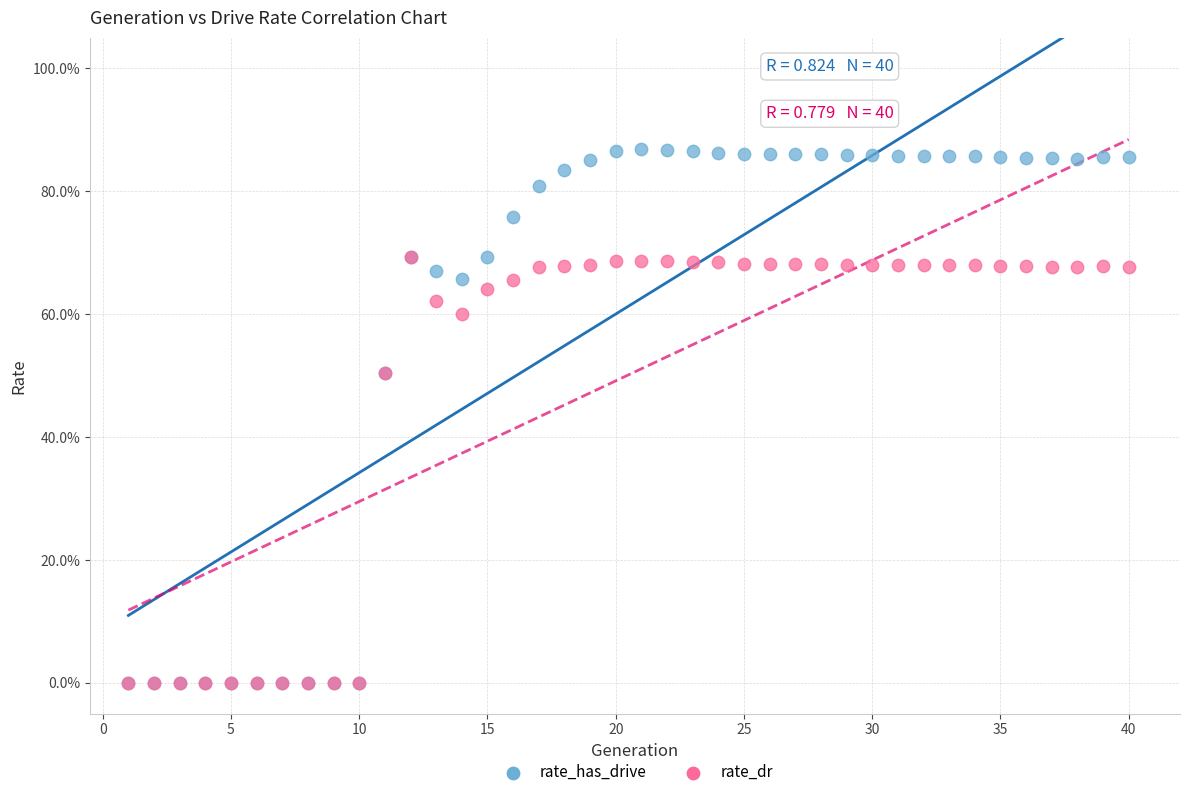

What are all the series names shown in the legend?

rate_has_drive, rate_dr